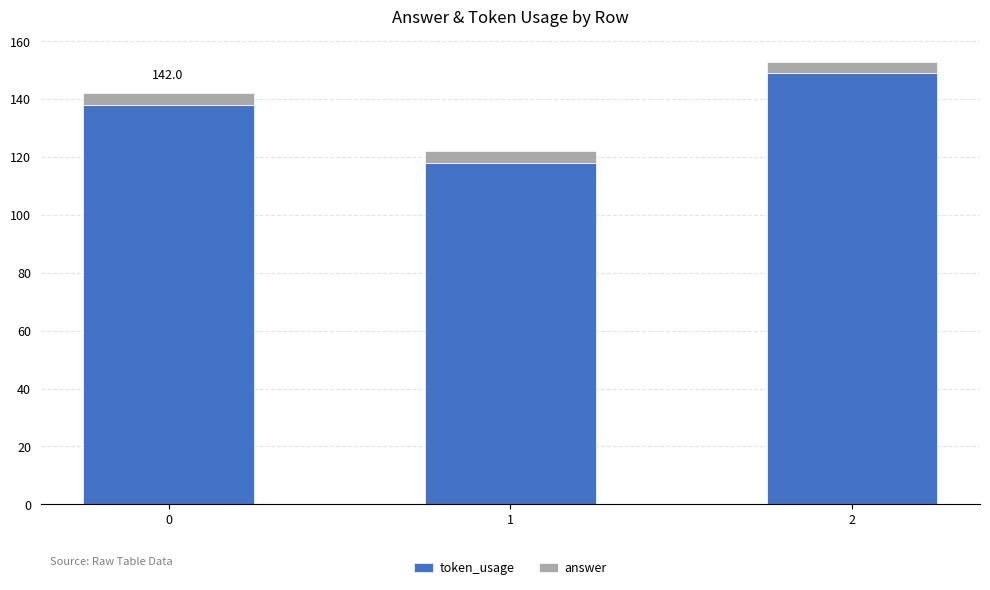

Reading left to right, list the values for the token_usage series.

0=138	1=118	2=149